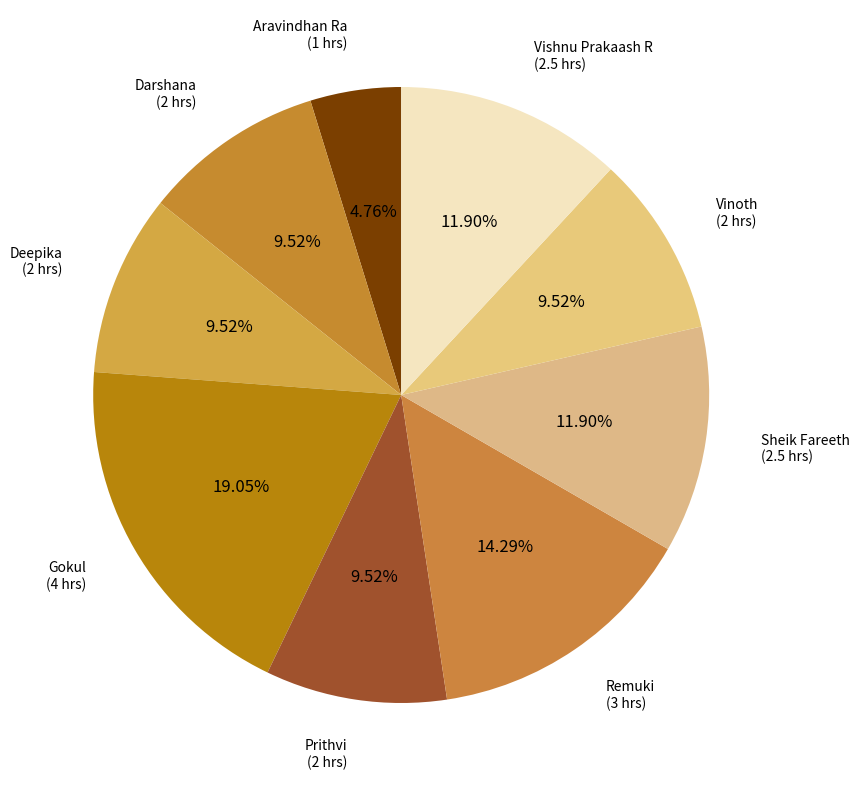

The Gokul slice represents 19% of the pie. True or false?

True